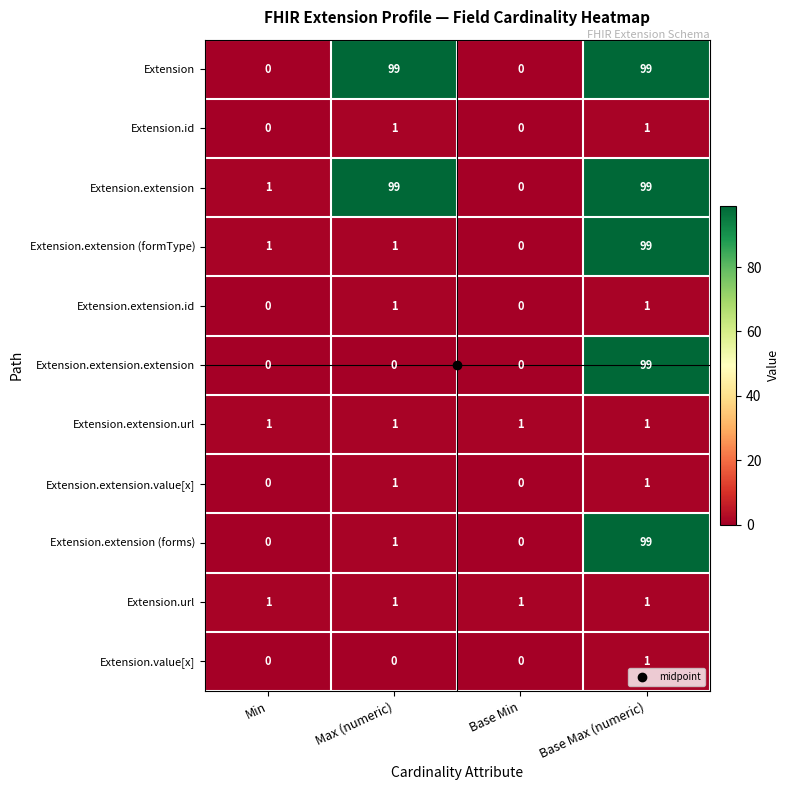

What is the difference between the maximum and minimum values in the Extension.extension (forms) series?

99